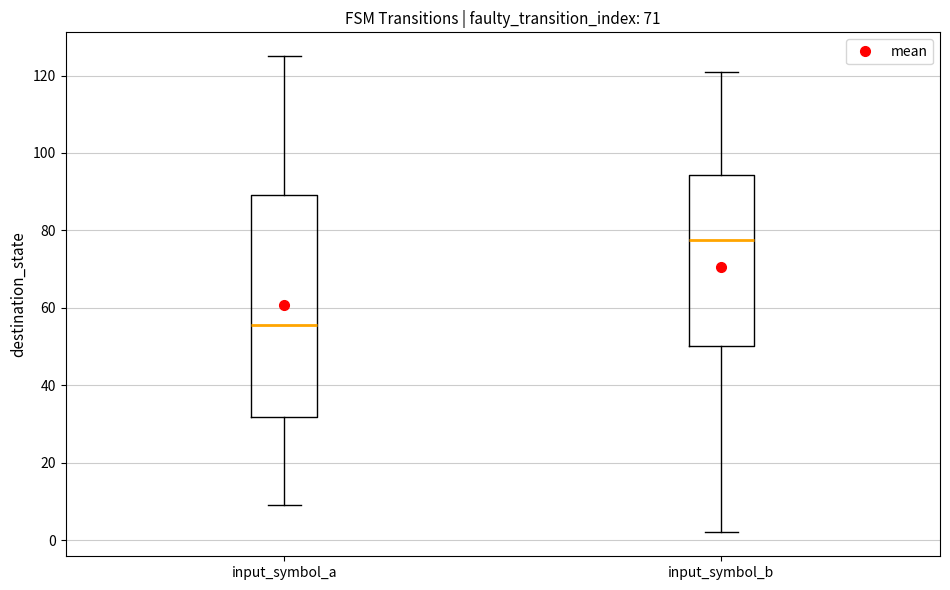

Which box has the highest median line?

input_symbol_b